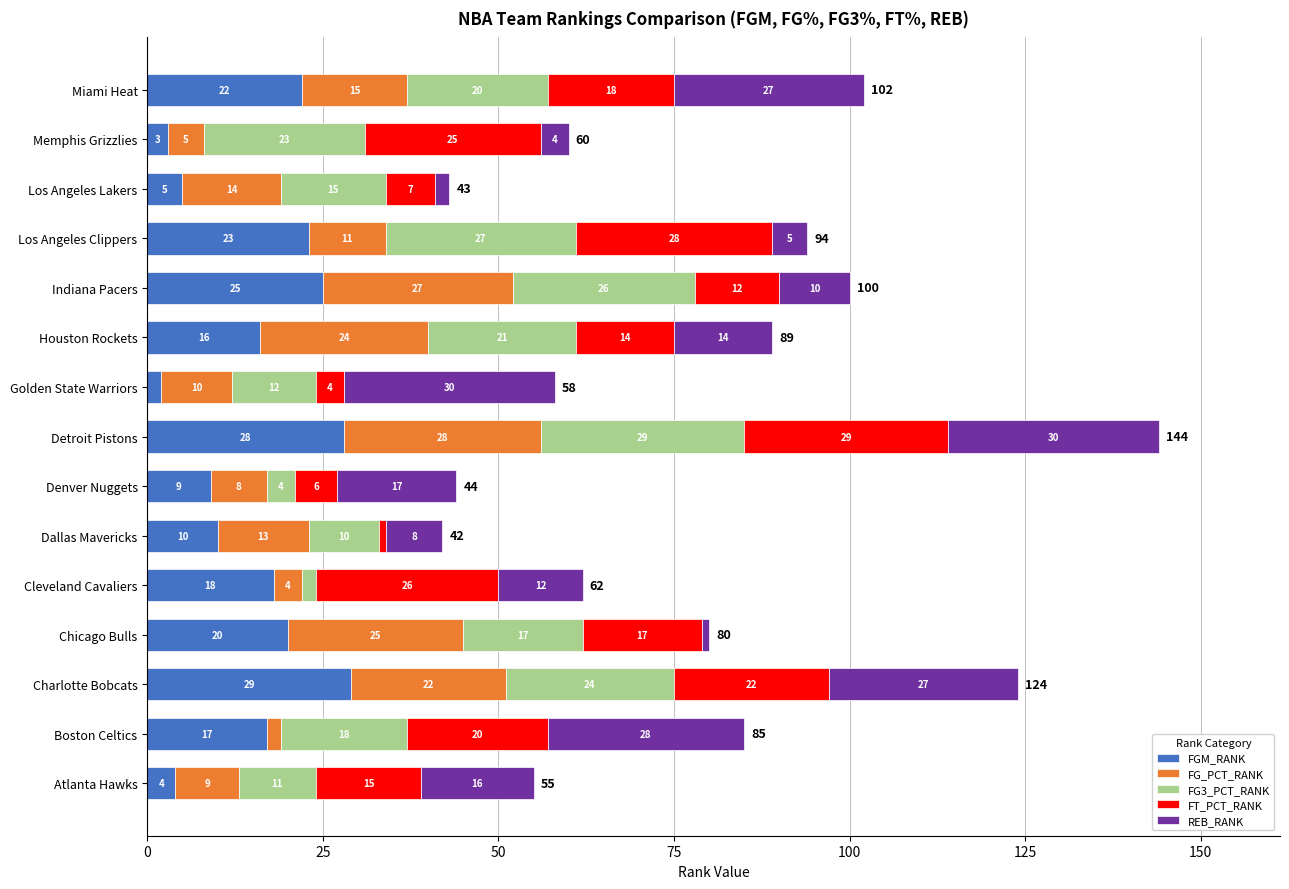

At which category is the sum across all series the highest?

Detroit Pistons